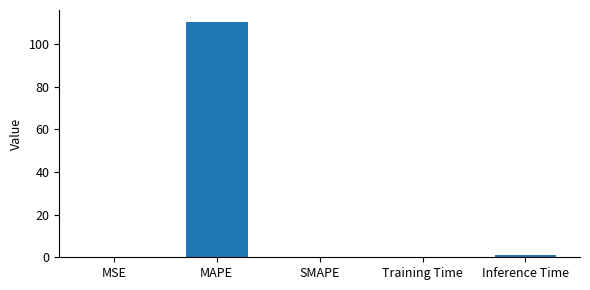

Between MAPE and Training Time, which is larger?

MAPE